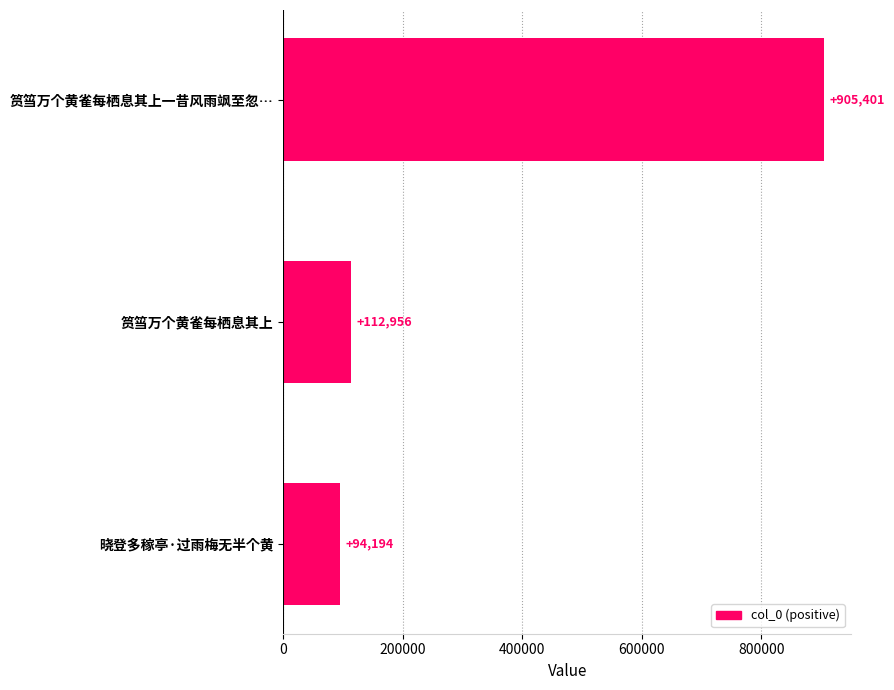

List the labels in order of value, smallest first.

晓登多稼亭·过雨梅无半个黄, 筼筜万个黄雀每栖息其上, 筼筜万个黄雀每栖息其上一昔风雨飒至忽…